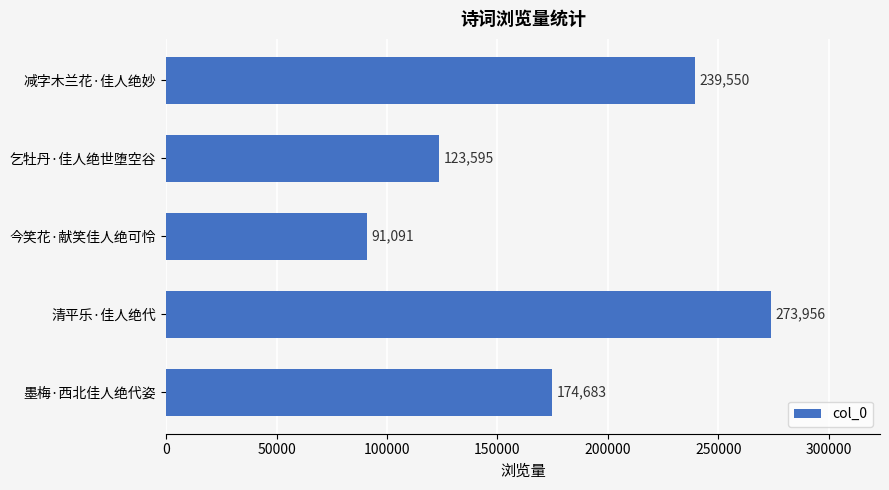

Is it true that the value at 墨梅·西北佳人绝代姿 is 267511?

False